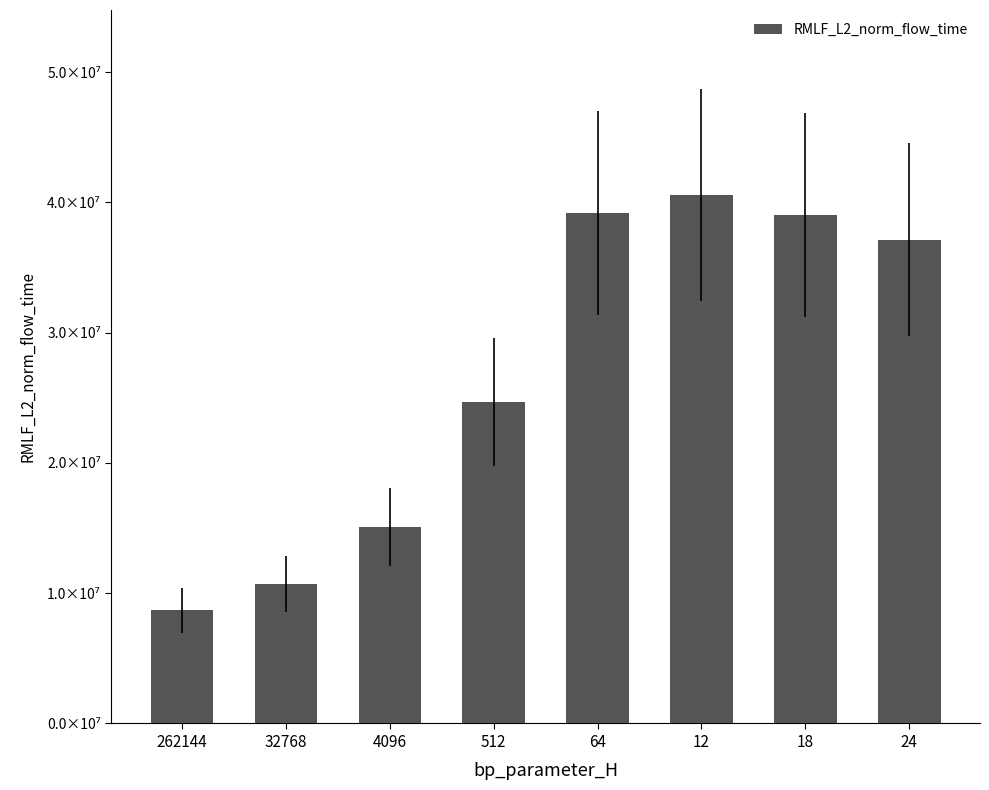

What is the difference between the values at 262144 and 512?

15984174.3